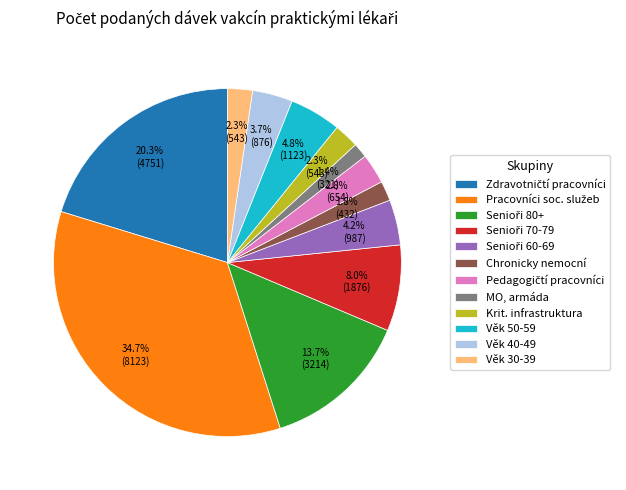

What is the total percentage of Věk 40-49 and Věk 50-59?

8.5%